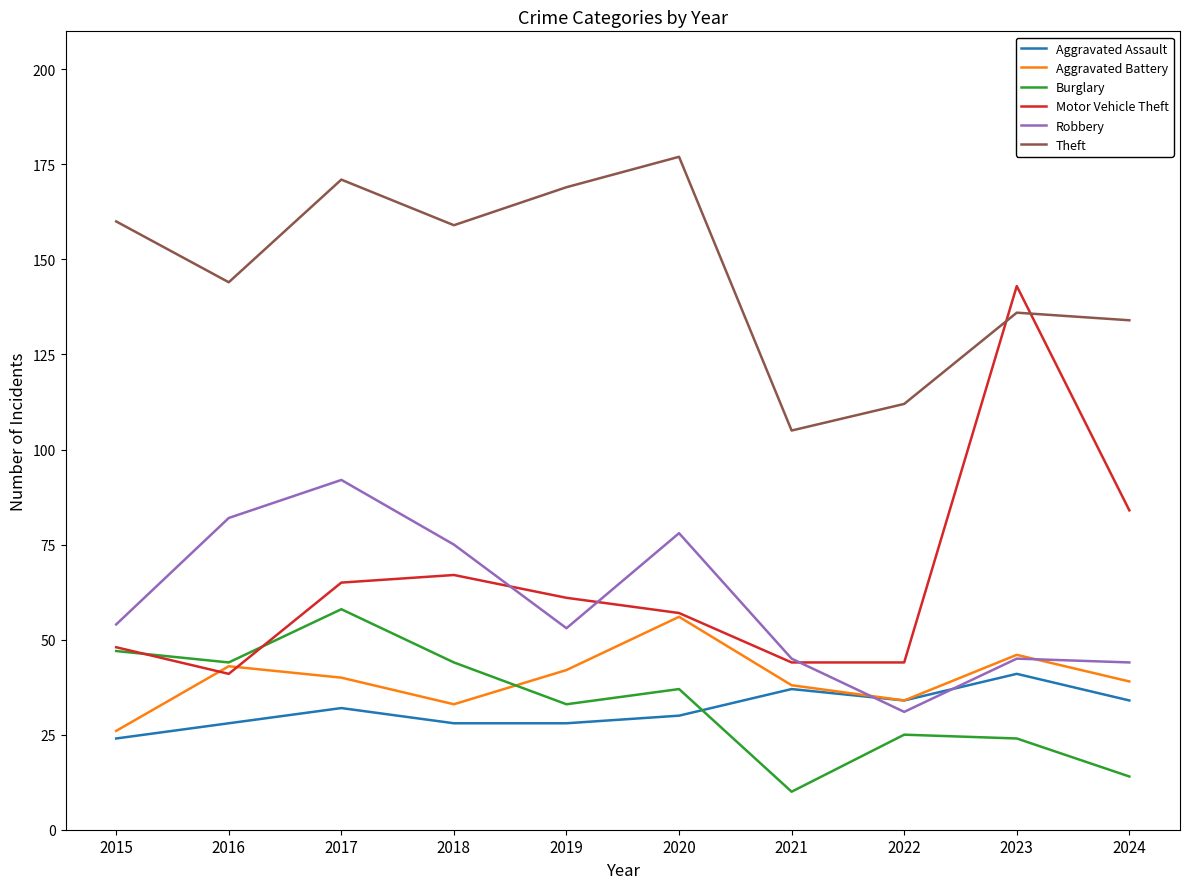

What is the minimum value for Burglary?

10